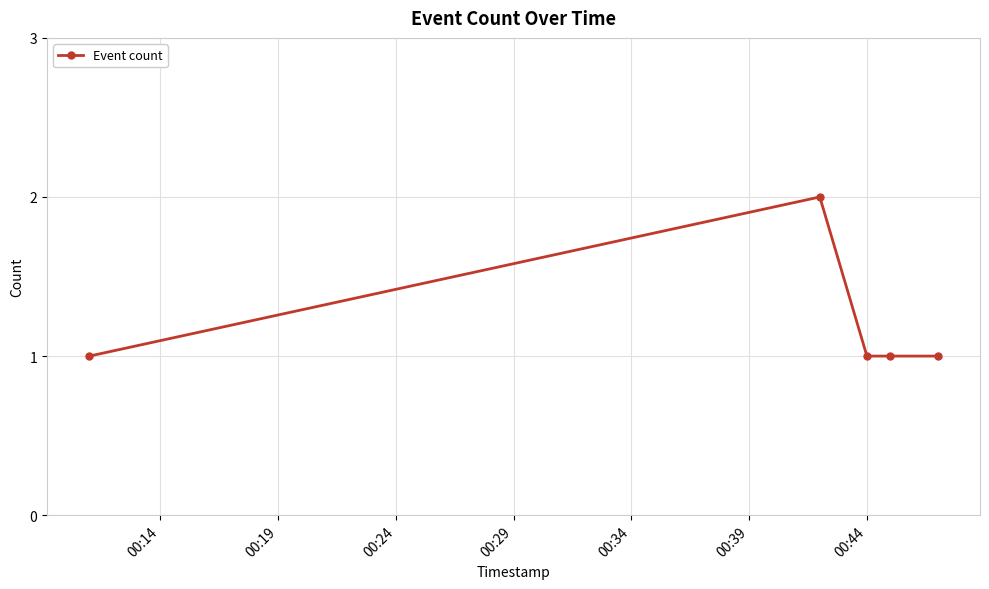

What is the sum of all values?

6